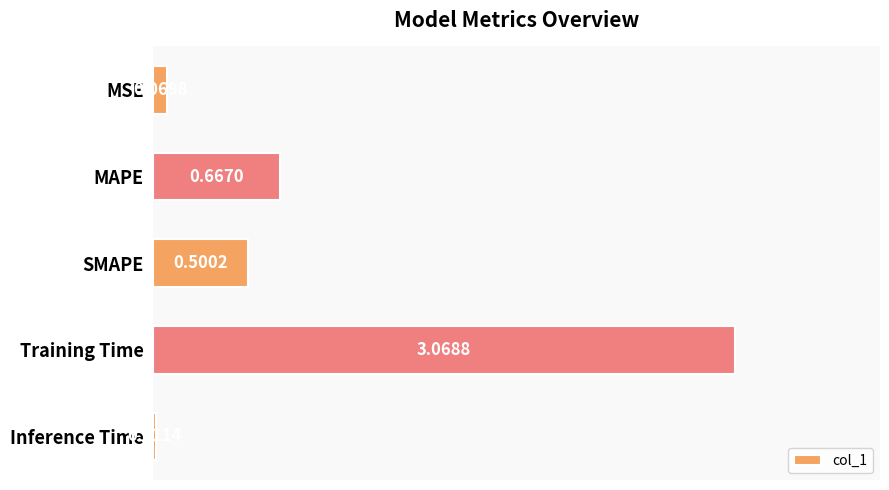

Which category has the highest value across all series?

Training Time